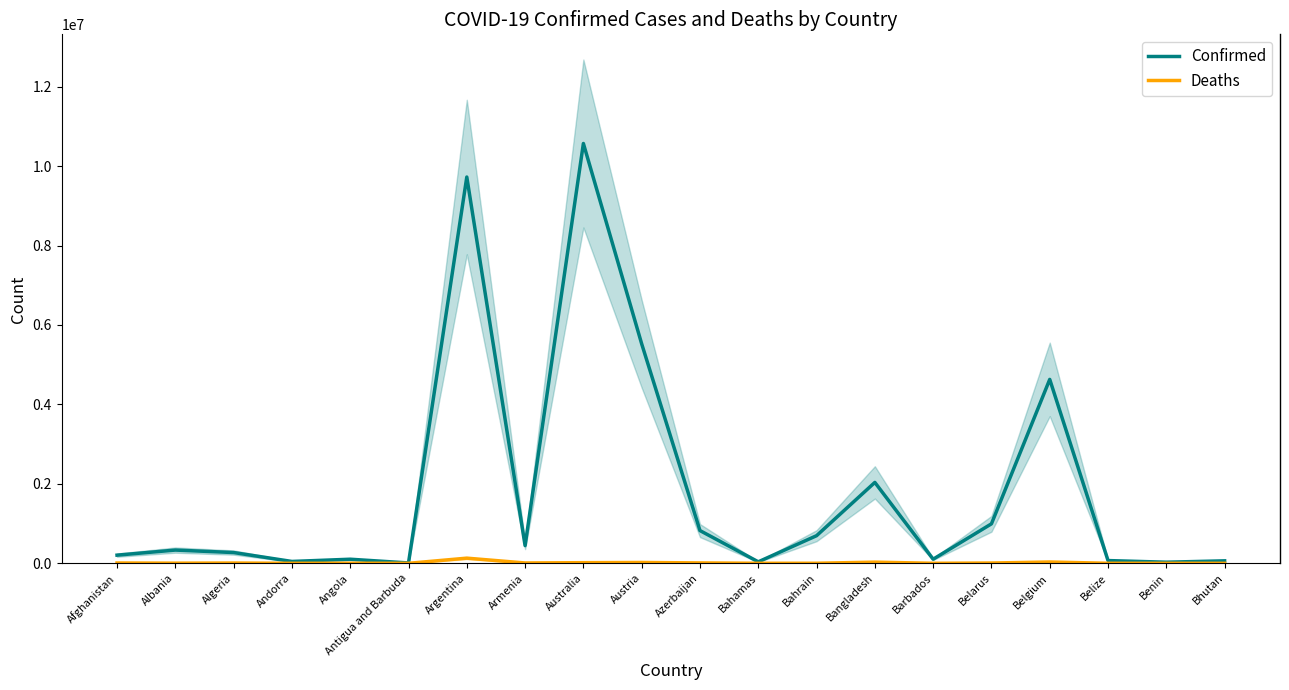

True or false: Confirmed and Deaths intersect in this chart.

False